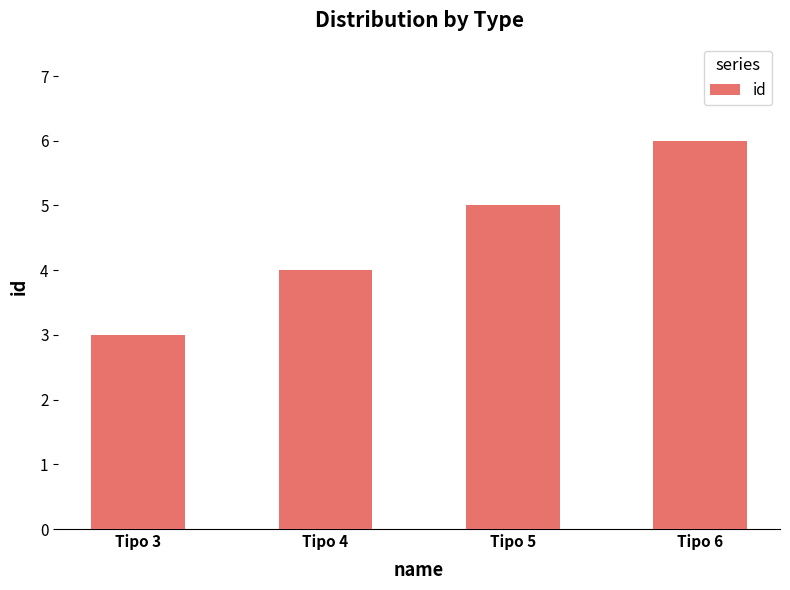

List the labels in order of value, largest first.

Tipo 6, Tipo 5, Tipo 4, Tipo 3